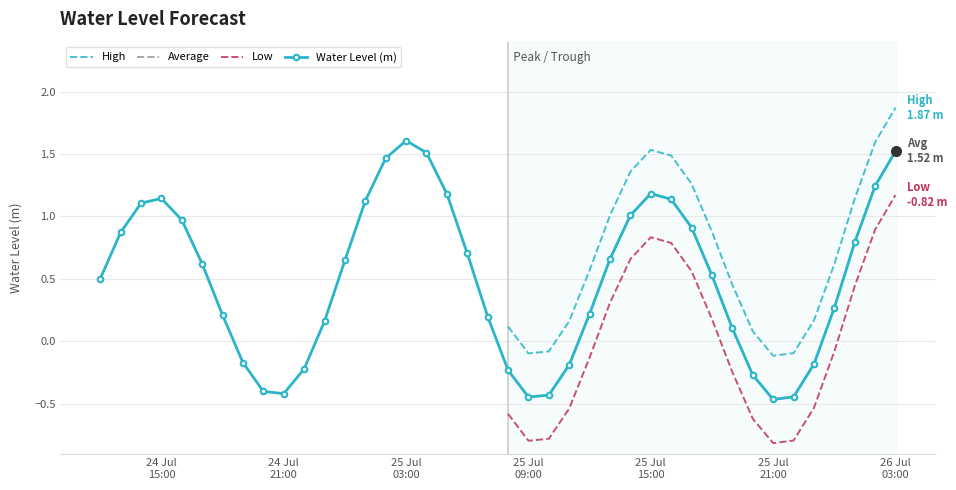

In Water Level (m), how many points are lower than both neighbors (excluding endpoints)?

3